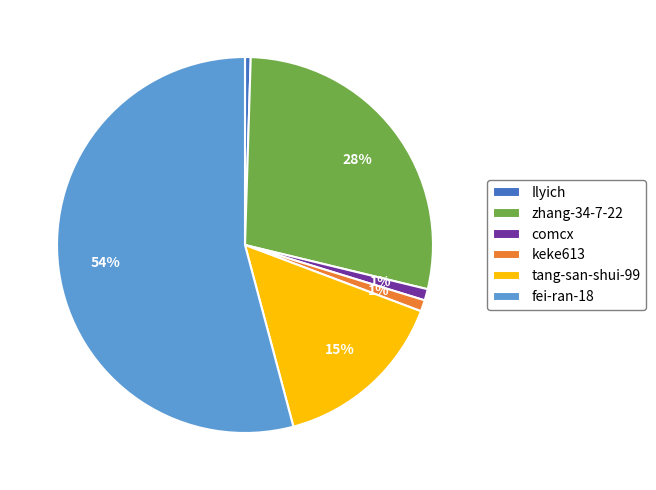

Does any single category account for the majority?

Yes